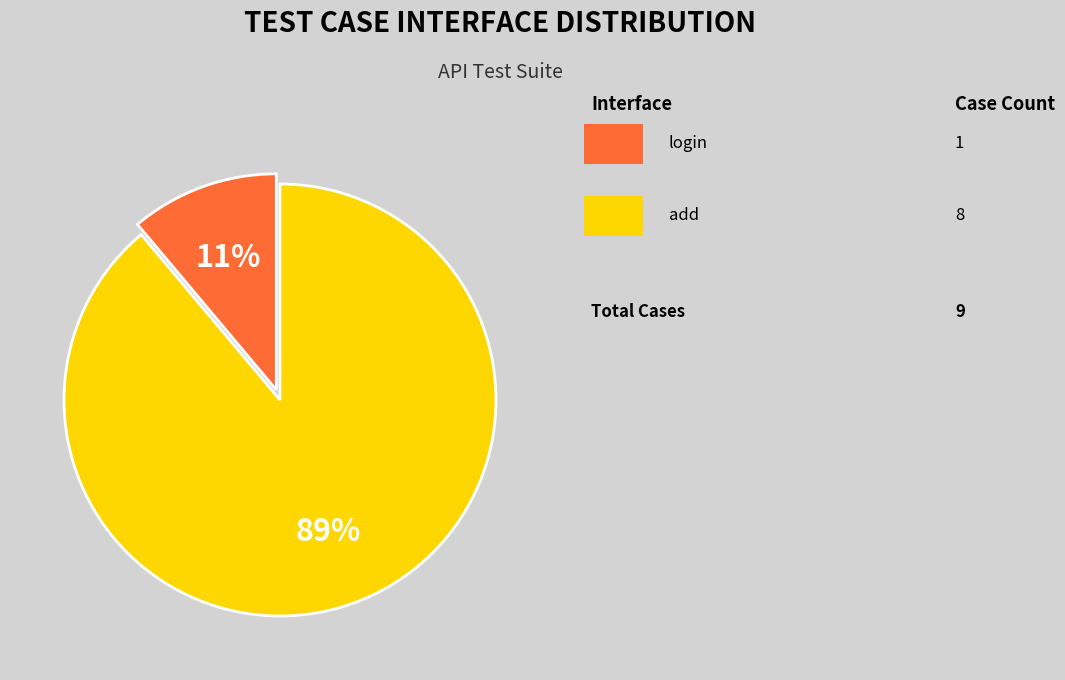

To the nearest percent, what is the average slice percentage?

50%